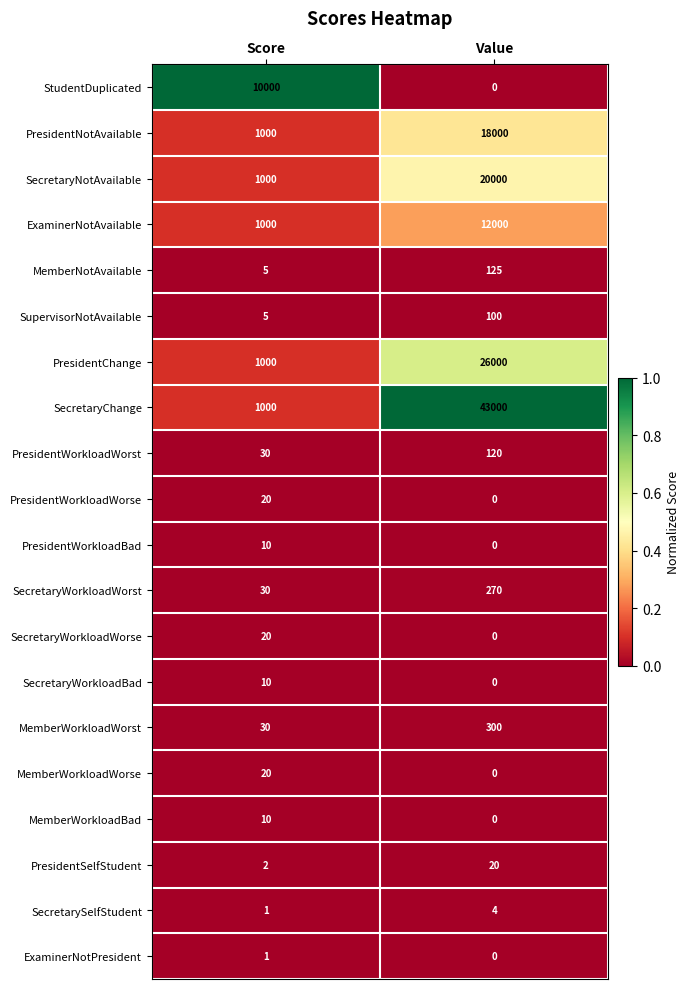

What is the total value across all series at Score?

15194